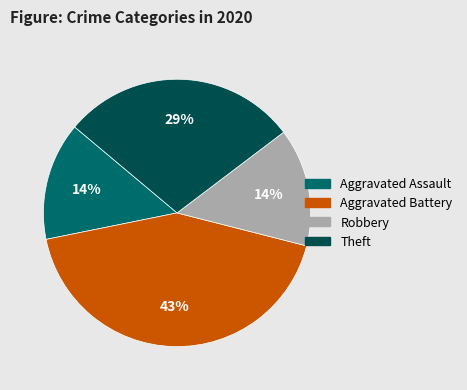

Is the sum of Aggravated Assault and Aggravated Battery greater than half?

Yes